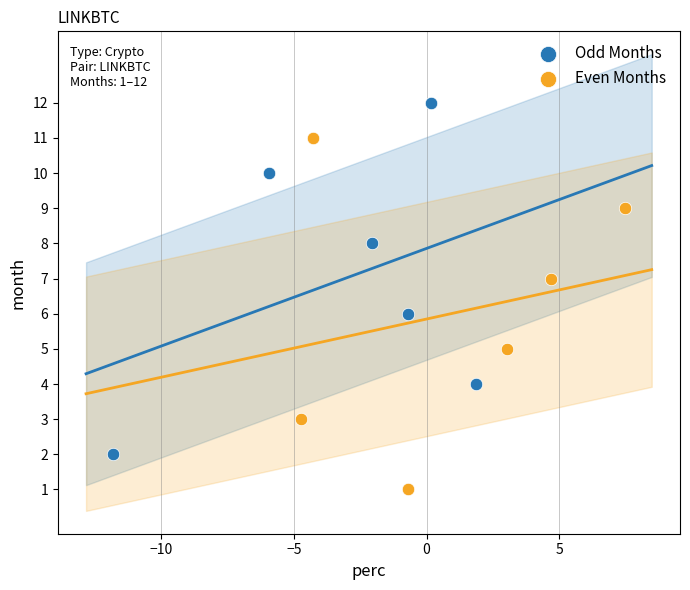

Which series contains the highest Y value?

Odd Months